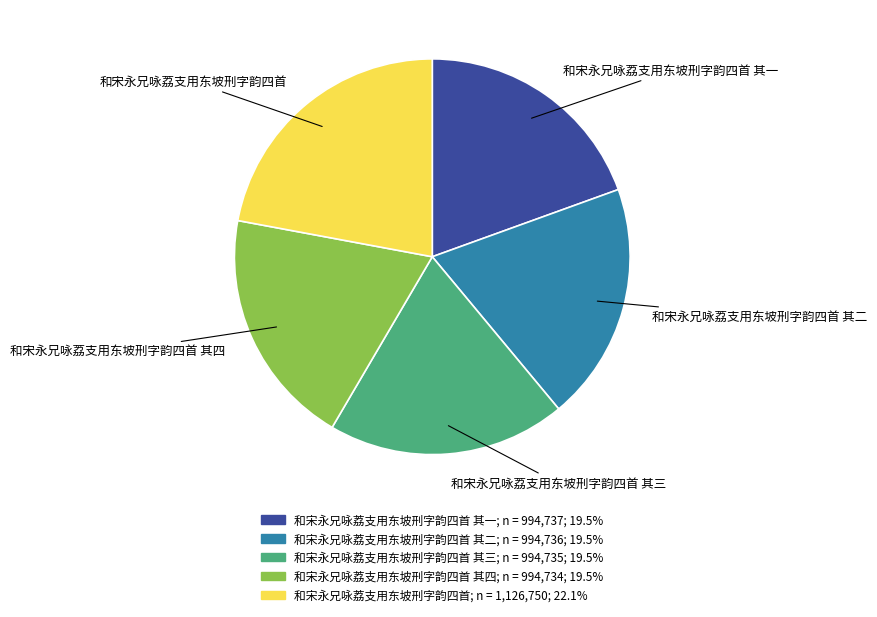

Which slice is the largest?

和宋永兄咏荔支用东坡刑字韵四首